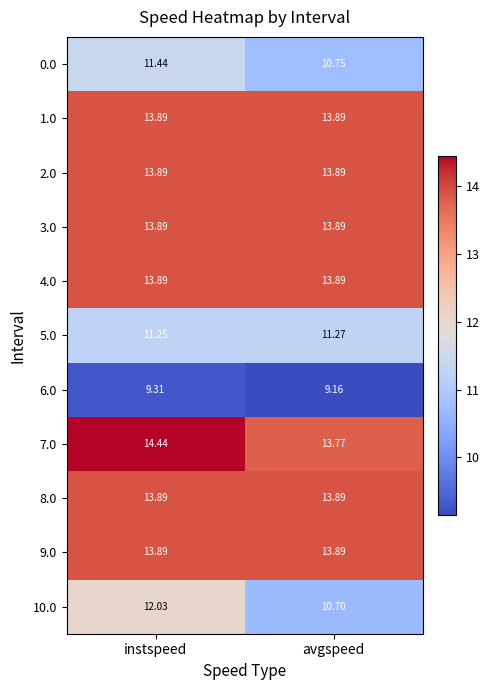

Where is 7.0 nearest to the value 14?

avgspeed